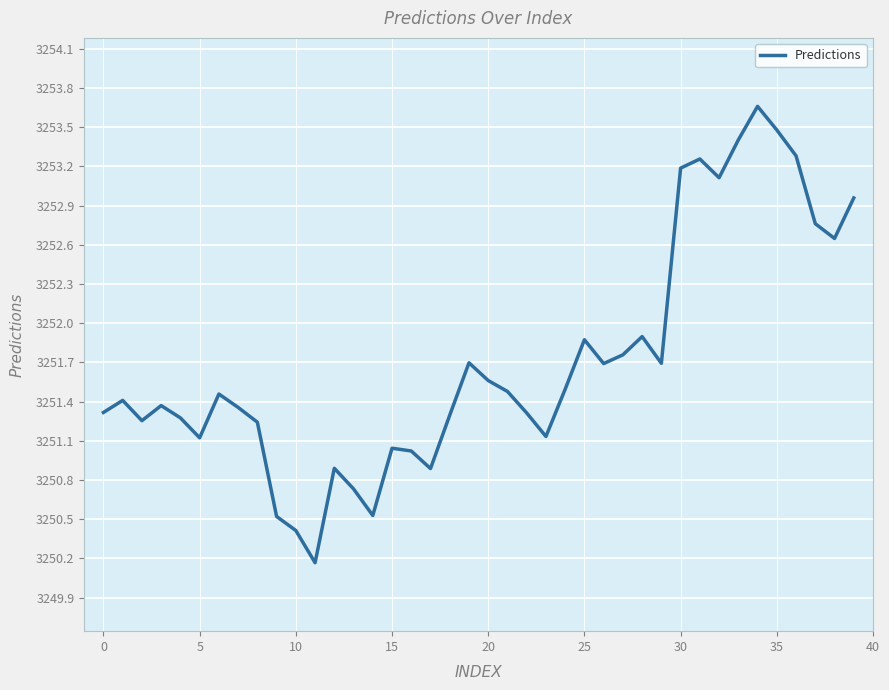

What is the maximum value shown in the chart?

3253.7